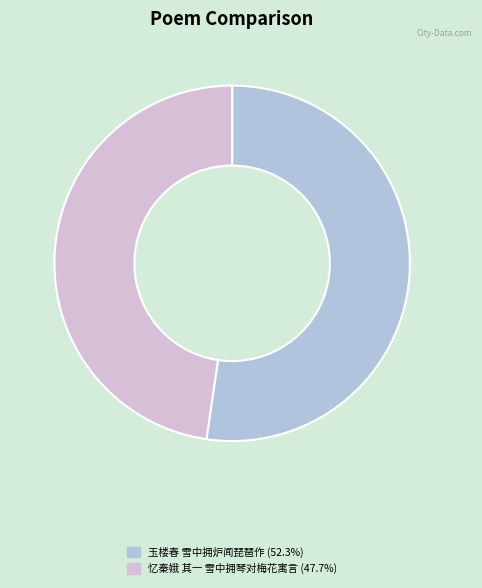

How many segments does this pie chart have?

2